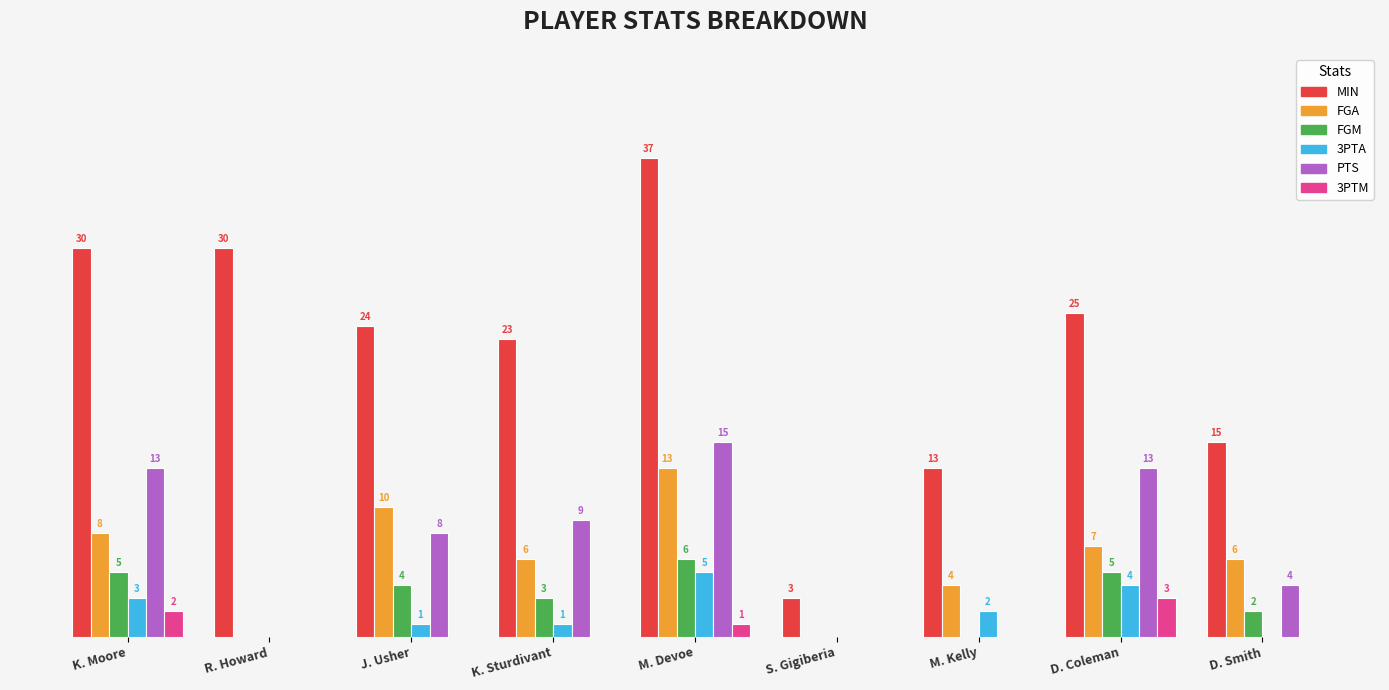

Is the value of MIN at D. Smith greater than the value of 3PTA at K. Sturdivant?

Yes